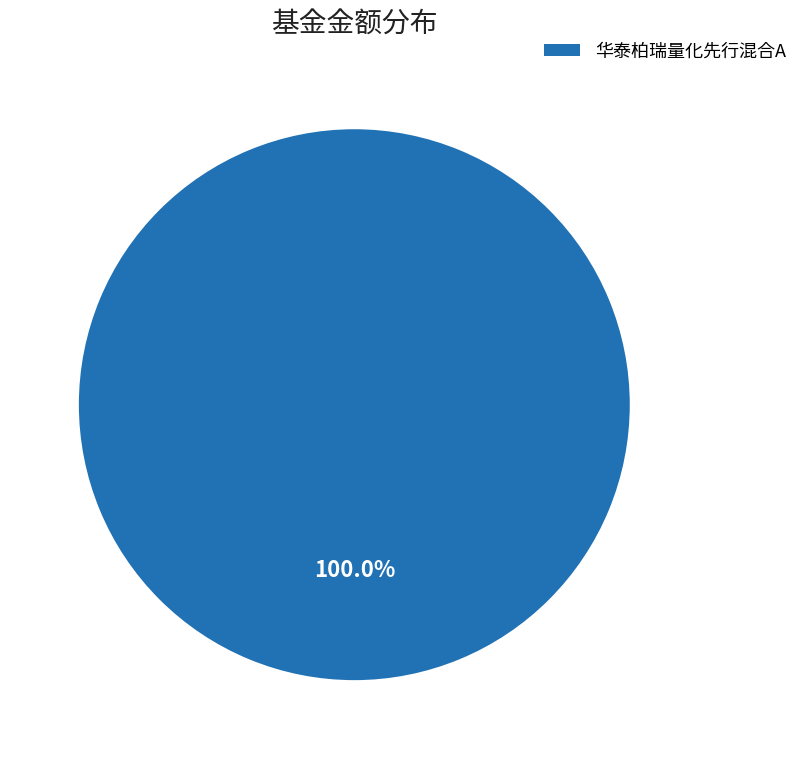

Rank the categories by value from lowest to highest.

华泰柏瑞量化先行混合A